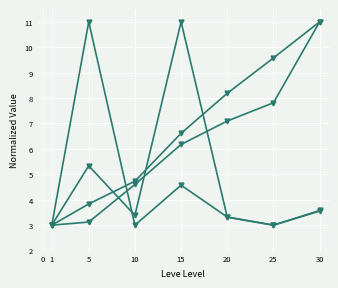

Is this an area chart (filled region under the line)?

No